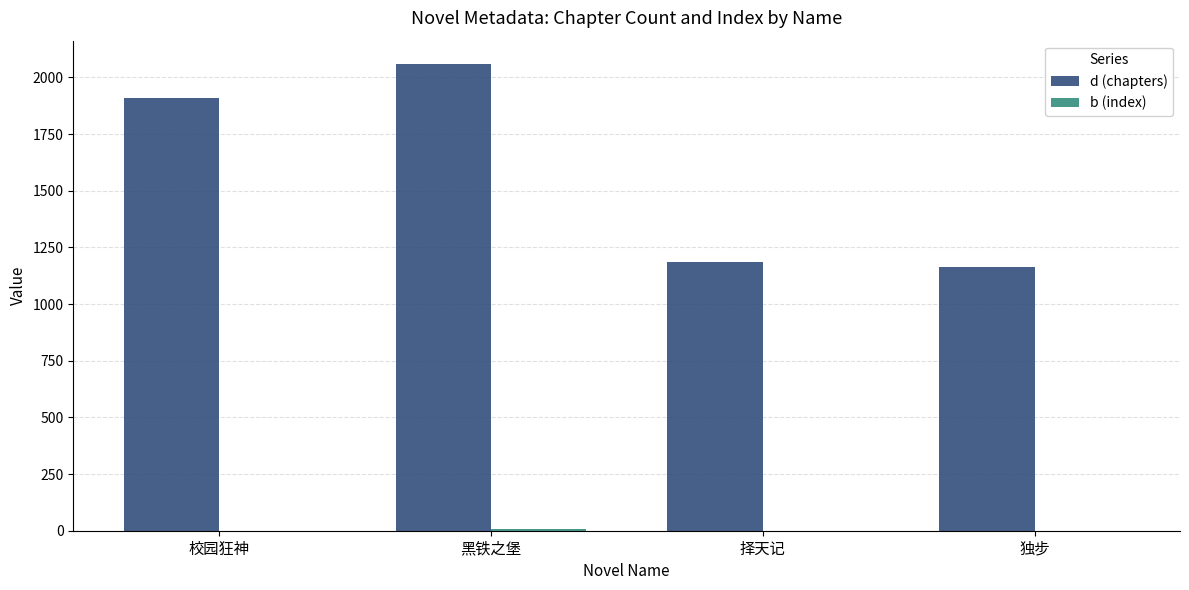

What is the maximum value shown in the chart?

2059